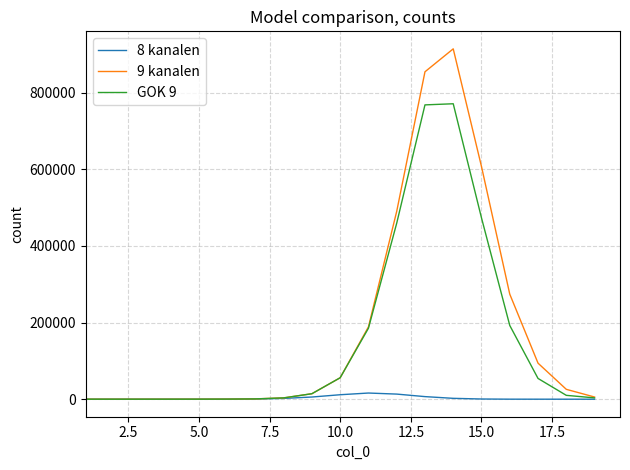

What is the greatest value displayed?

914533.0